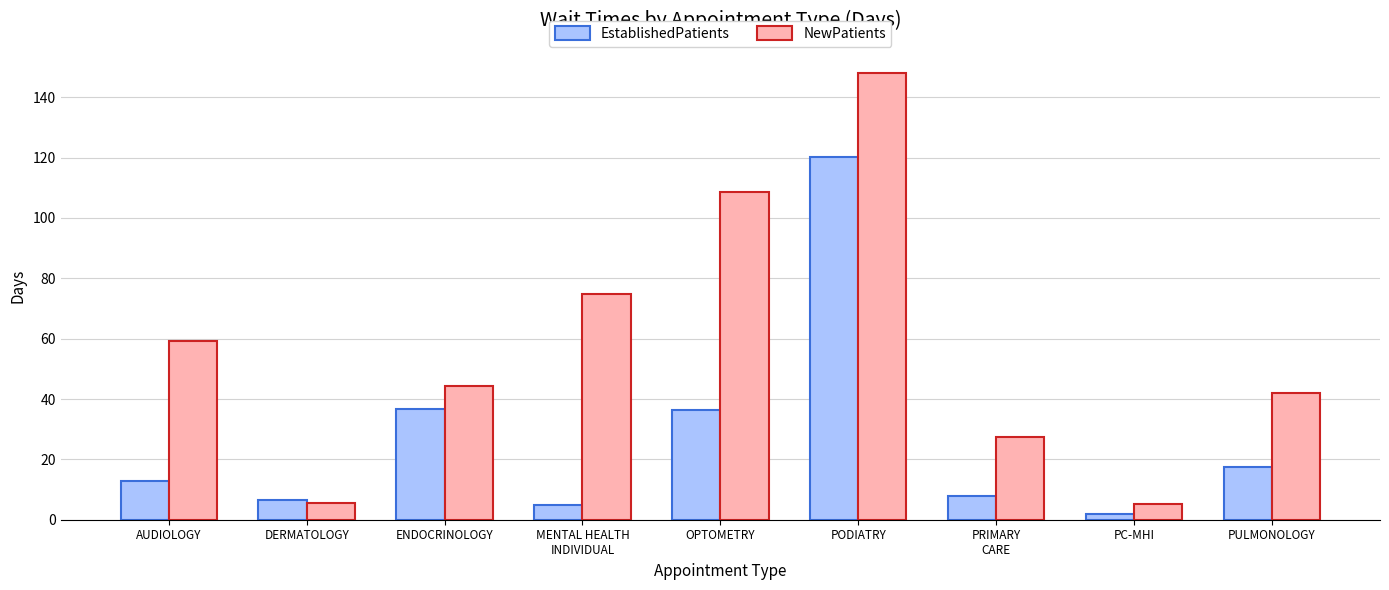

At how many categories does at least one series exceed 69?

3